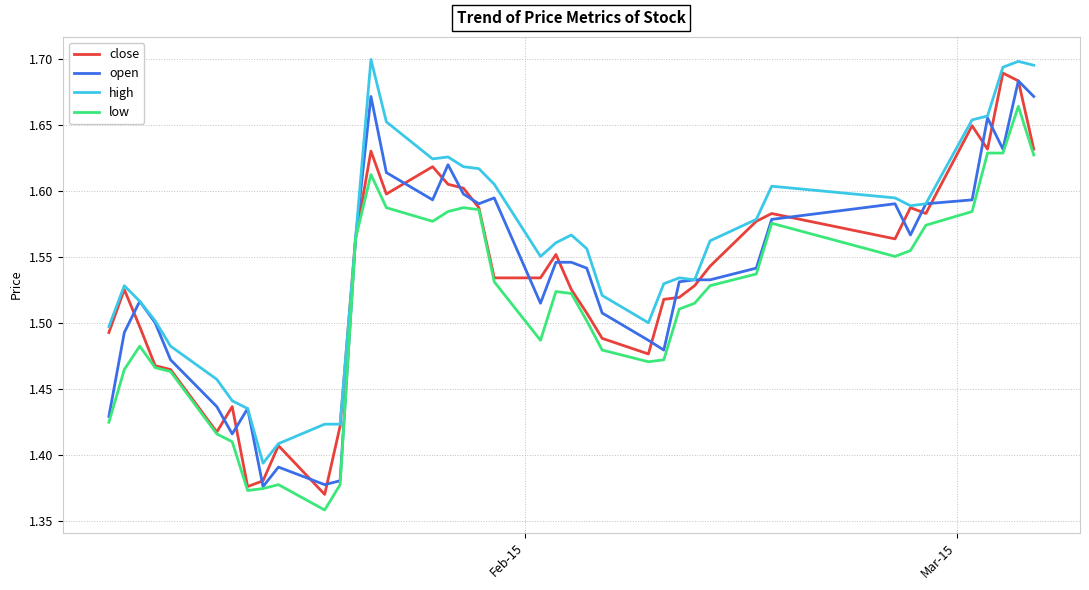

List the series in order of their peak value, lowest first.

low, open, close, high